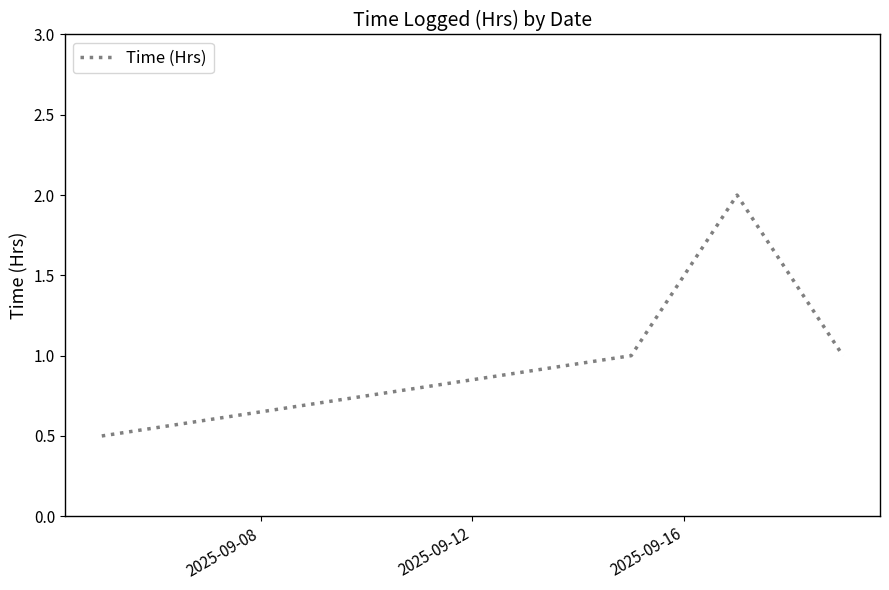

Count the number of data series in this chart.

1